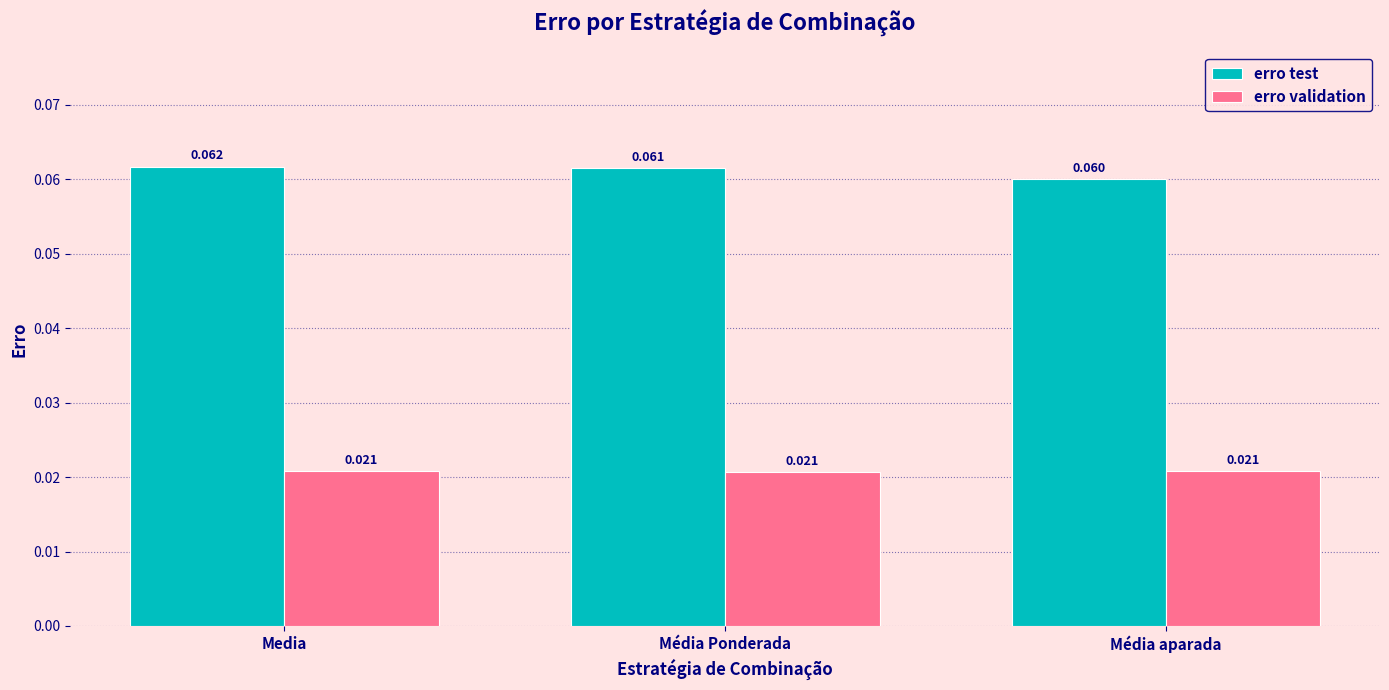

Rank the series at Media from lowest to highest value.

erro validation, erro test